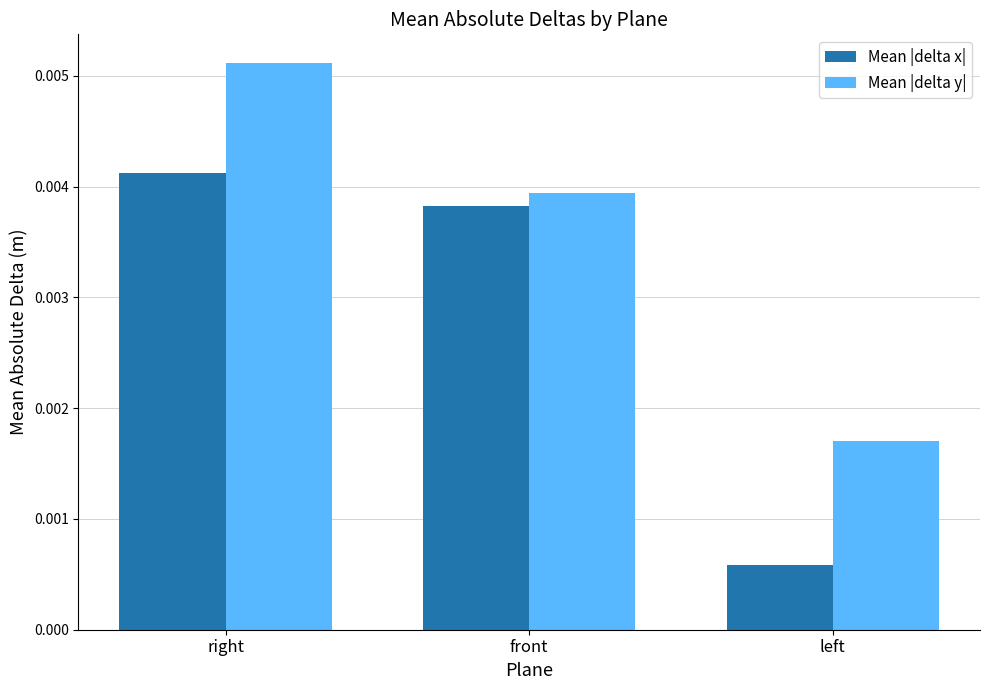

Which series changed the most between right and front?

Mean |delta y|